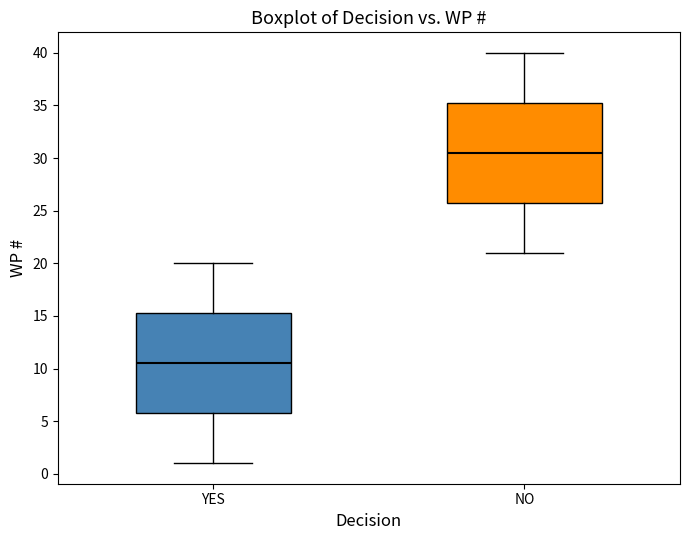

Where is the upper edge of the box for NO on the y-axis? The values are not printed on the chart, so give them approximately, as read against the axis.

35.5